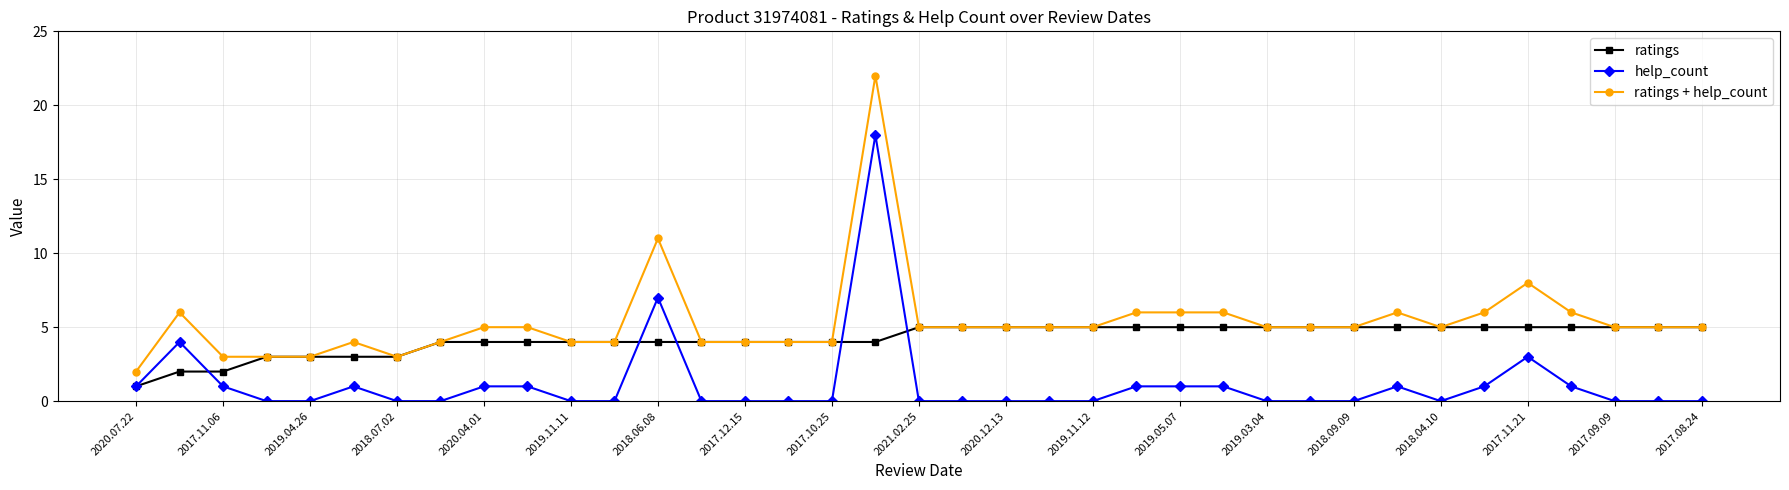

Reading left to right, transcribe all the data shown in this chart.

ratings: 1	2	2	3	3	3	3	4	4	4	4	4	4	4	4	4	4	4	5	5	5	5	5	5	5	5	5	5	5	5	5	5	5	5	5	5	5
help_count: 1	4	1	0	0	1	0	0	1	1	0	0	7	0	0	0	0	18	0	0	0	0	0	1	1	1	0	0	0	1	0	1	3	1	0	0	0
ratings + help_count: 2	6	3	3	3	4	3	4	5	5	4	4	11	4	4	4	4	22	5	5	5	5	5	6	6	6	5	5	5	6	5	6	8	6	5	5	5